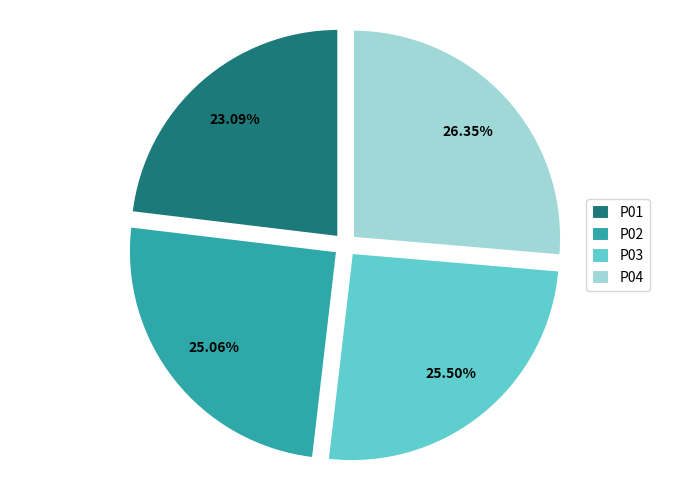

Does P01 account for over 50% of the chart?

No